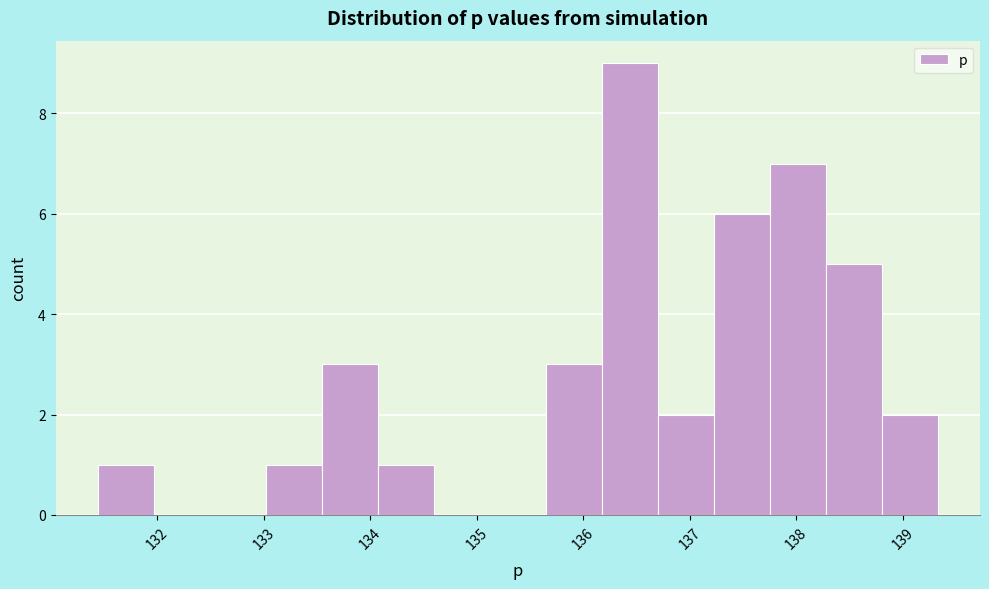

Over which range of the x-axis is the bar tallest?

136.2 to 136.7